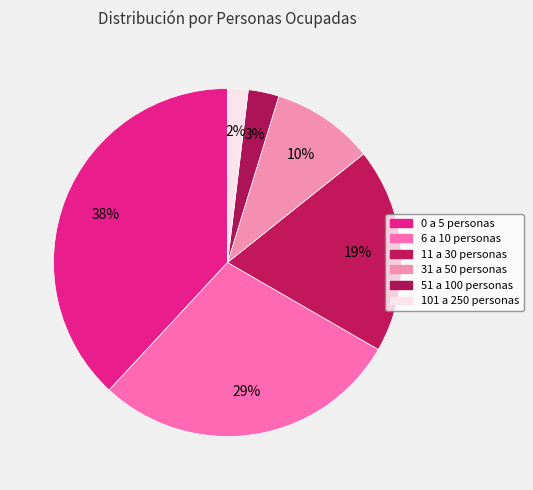

Which has a higher value, 51 a 100 personas or 31 a 50 personas?

31 a 50 personas